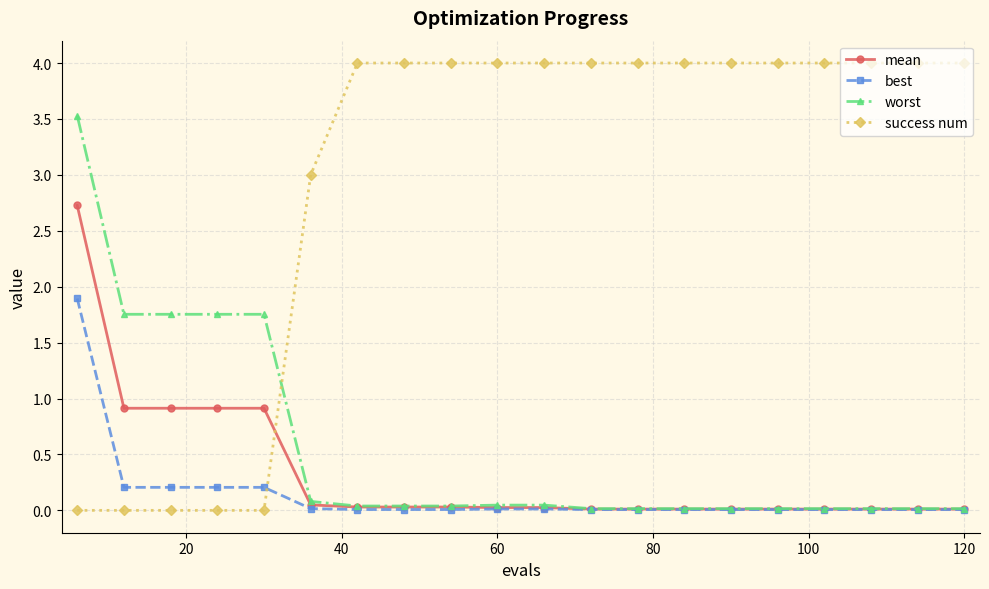

What is the maximum value for success num?

4.0